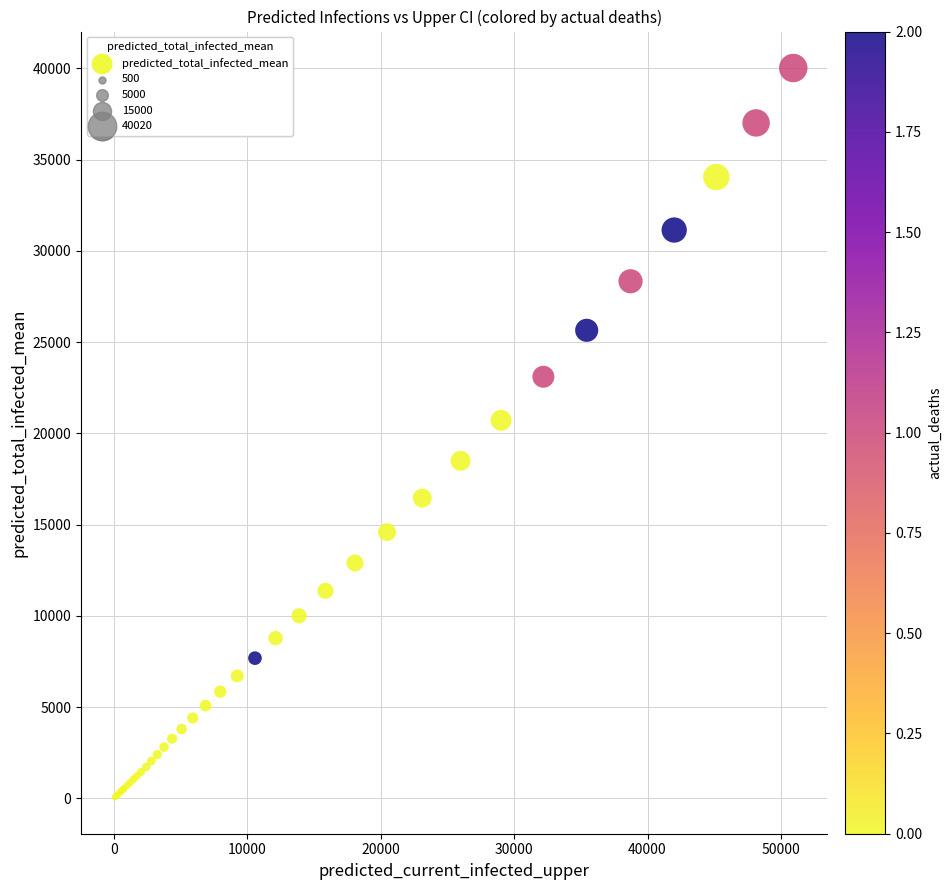

What Y value in the scatter plot is closest to 20040?

20714